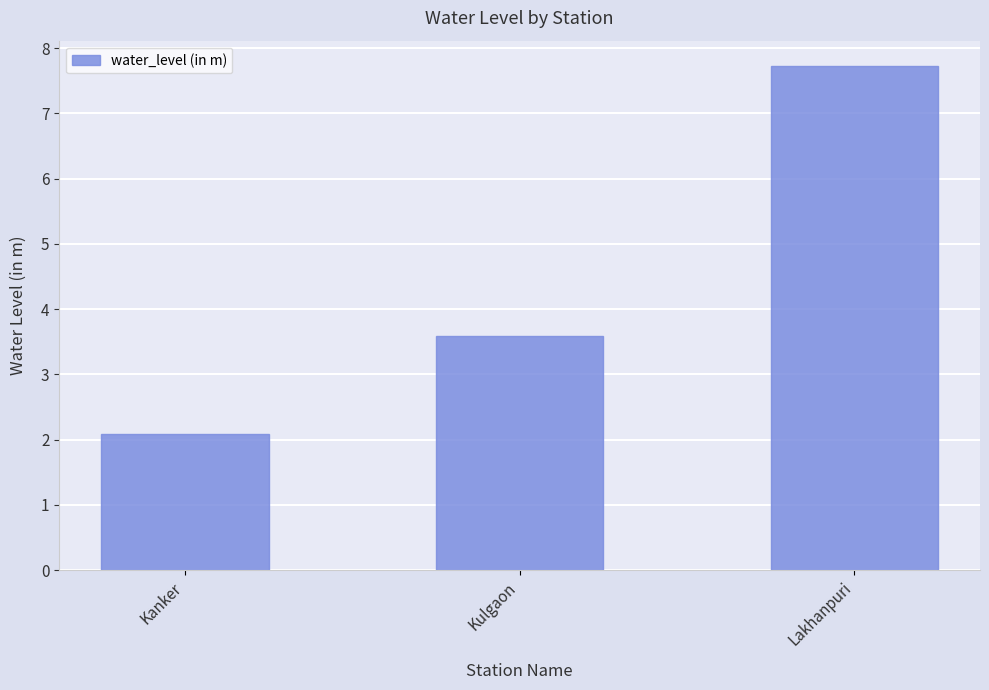

Rank the categories by value from lowest to highest.

Kanker, Kulgaon, Lakhanpuri